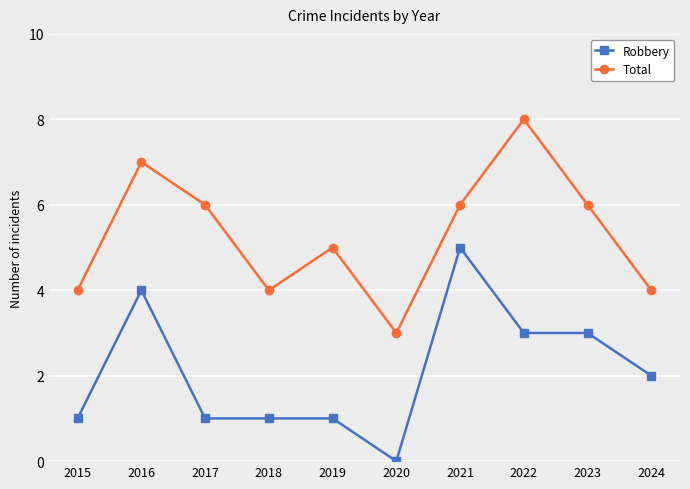

The value of Robbery at 2017 is 1. True or false?

True